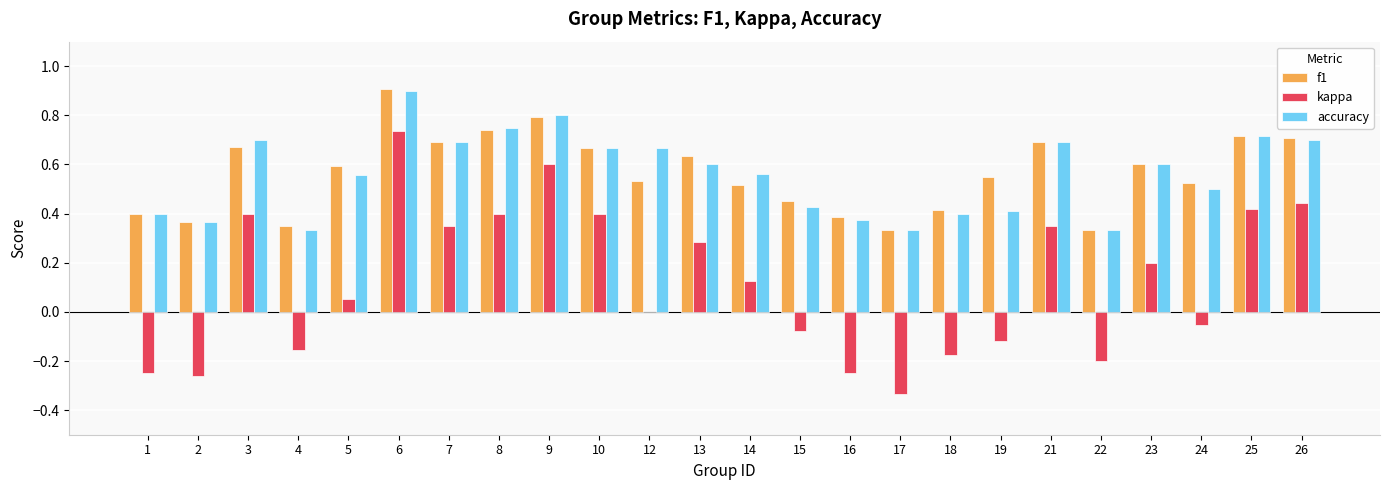

How many categories are shown in the chart?

24